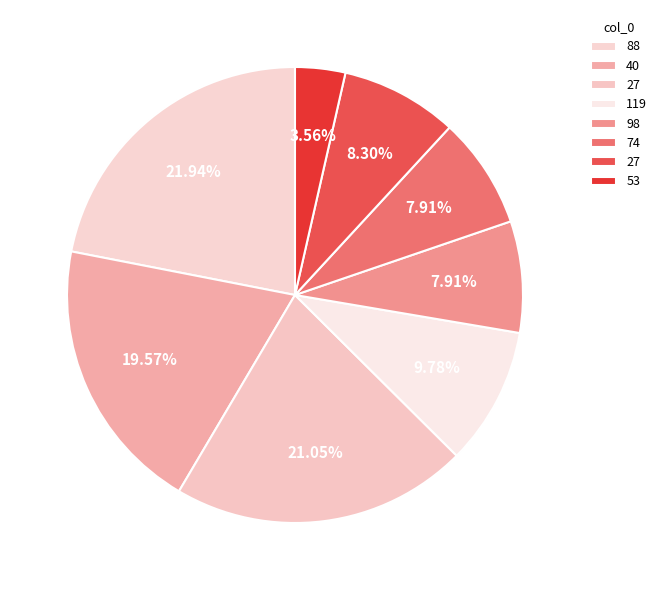

Count the number of slices in the pie.

8